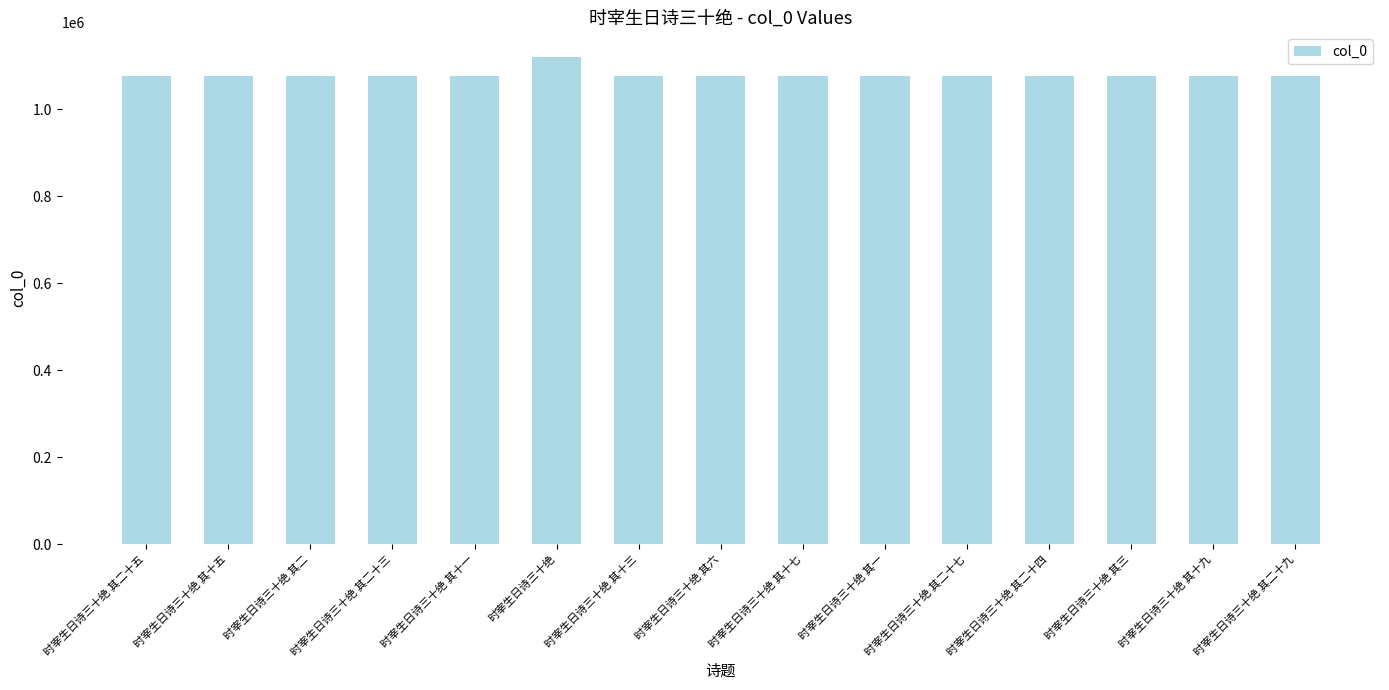

What is the sum of all values?

16184599